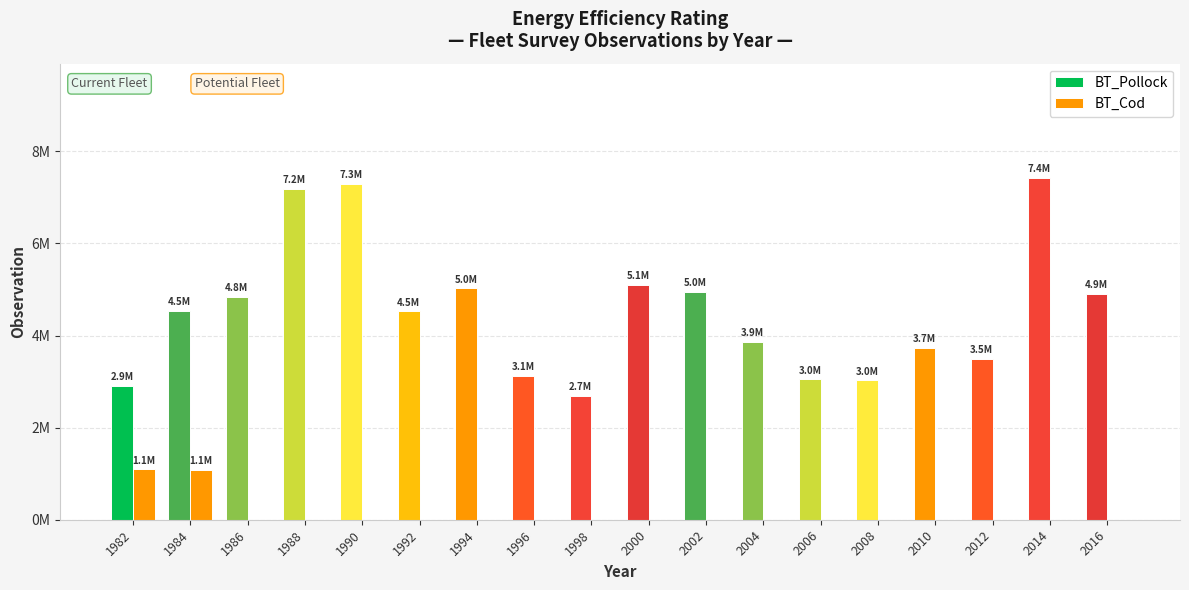

Which category has the highest value in the BT_Cod series?

1982